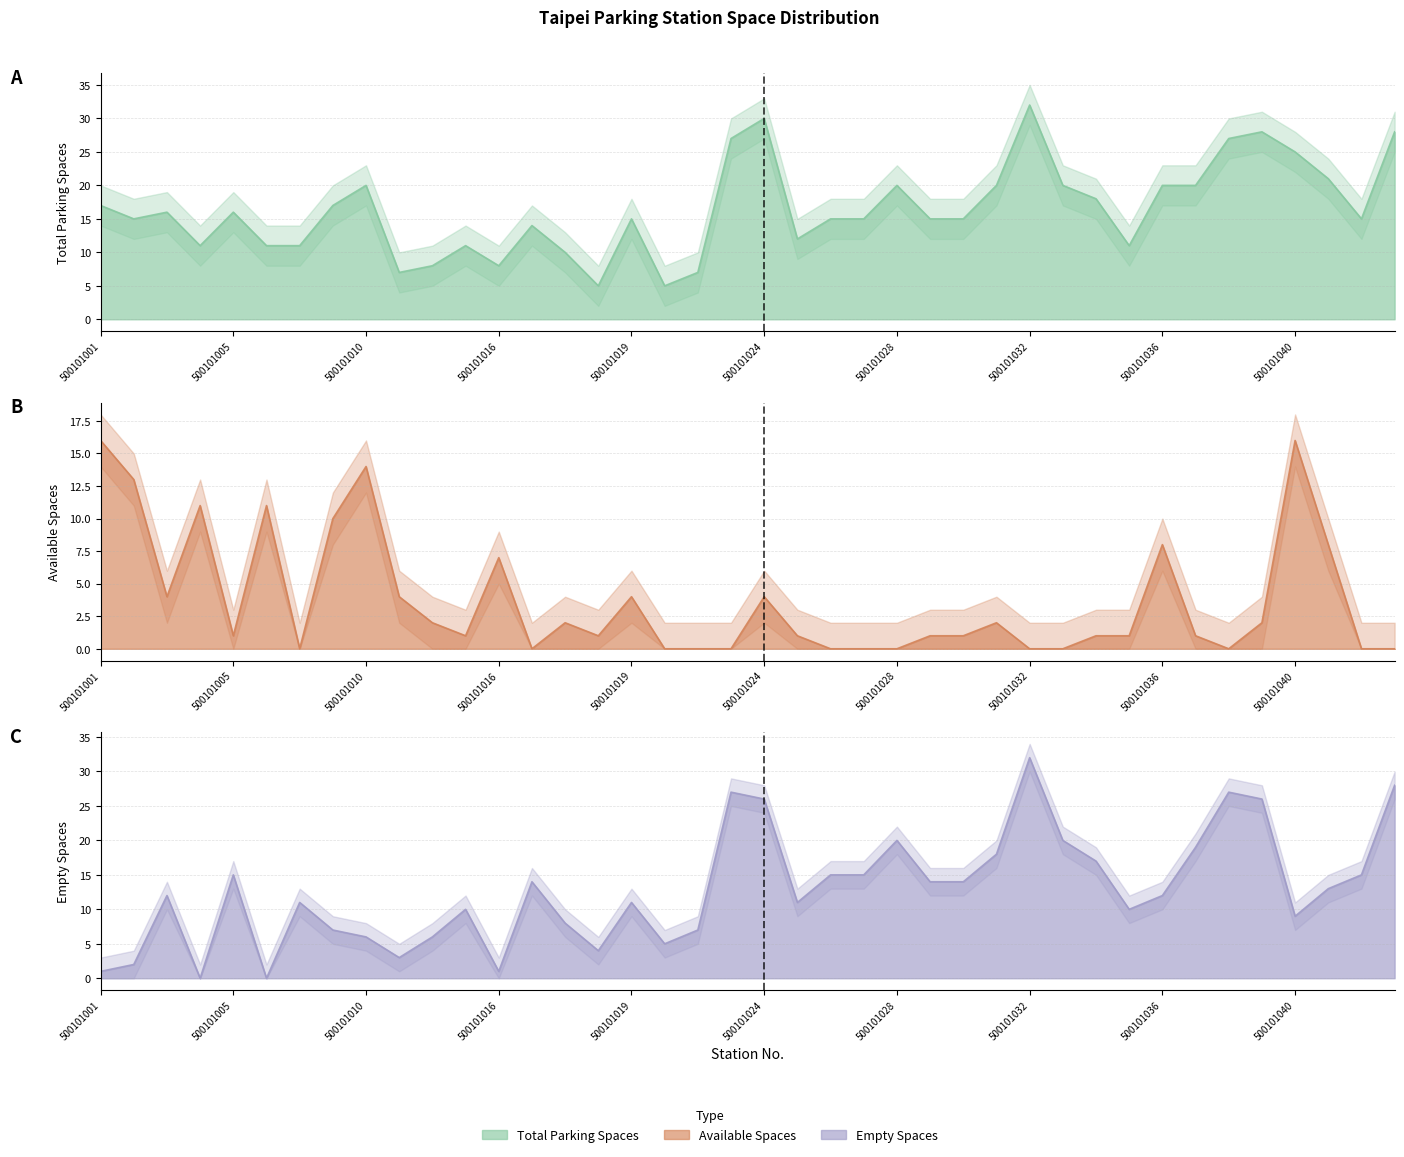

Is it true that parking_spaces equals 20 at 500101033?

True